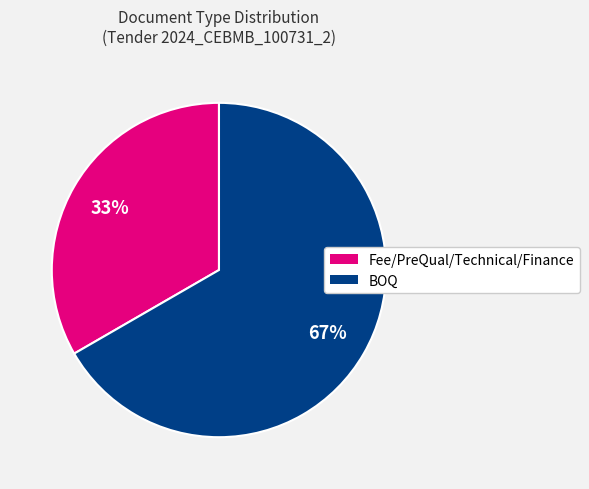

Which category accounts for the majority?

BOQ